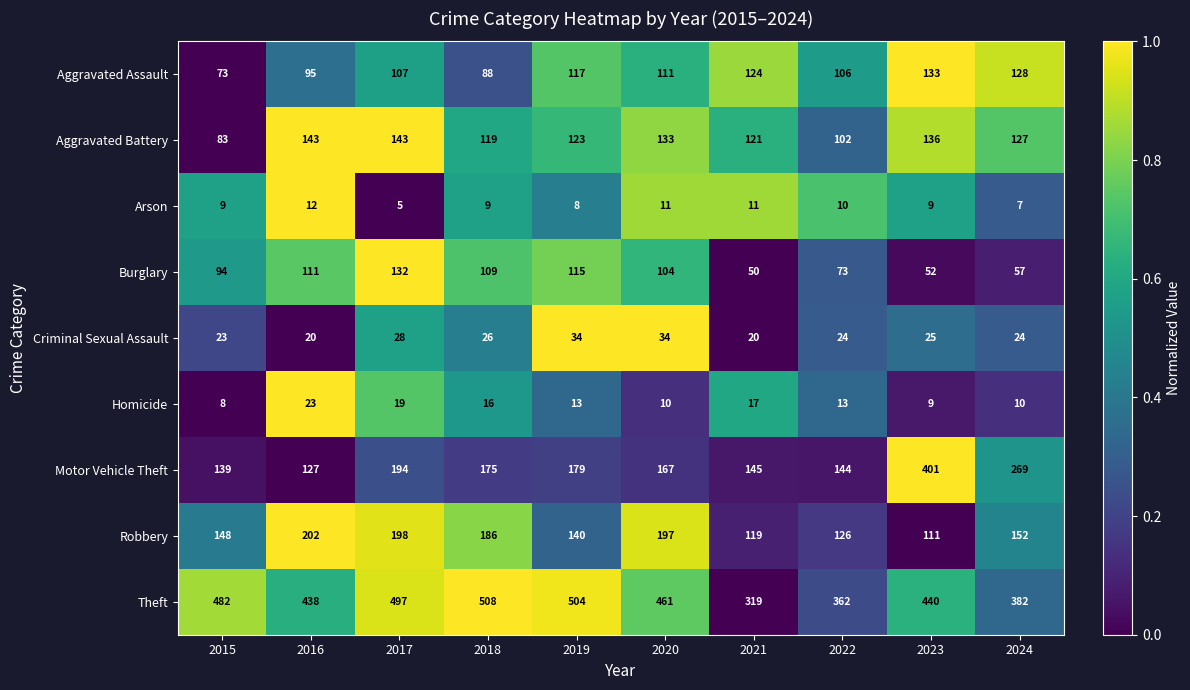

Between 2022 and 2024, which series saw the biggest shift?

Motor Vehicle Theft